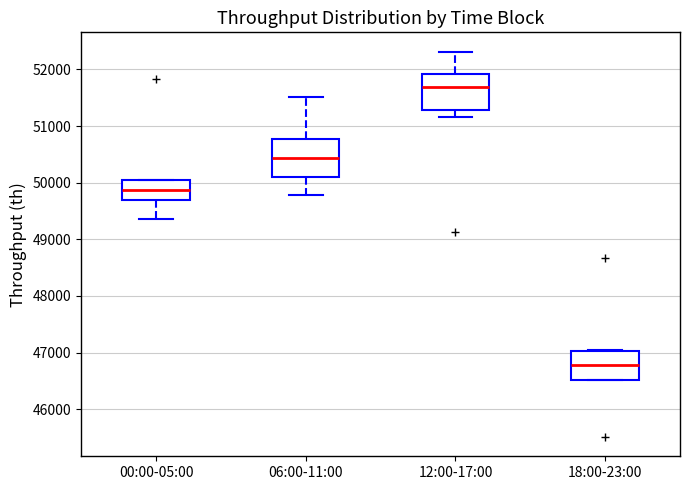

Where does the lower whisker of the box for 12:00-17:00 end on the y-axis? The values are not printed on the chart, so give them approximately, as read against the axis.

51200